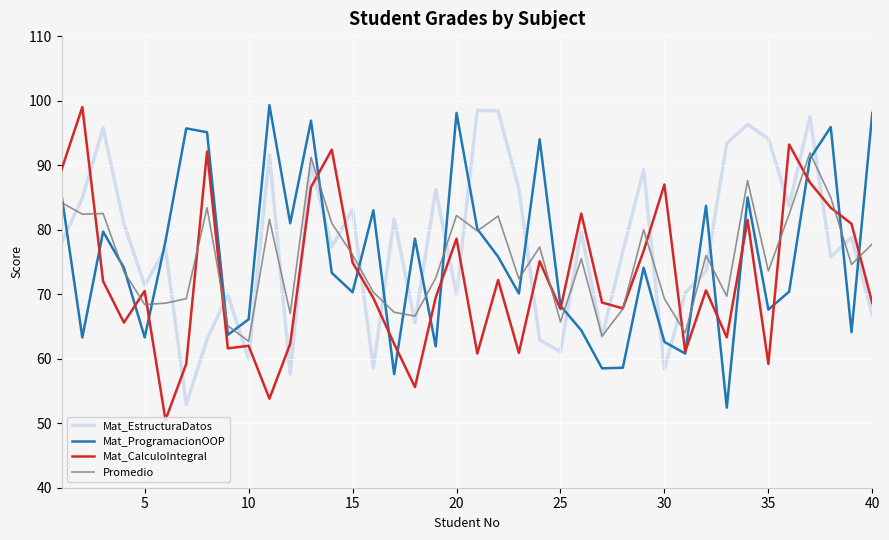

True or false: Mat_CalculoIntegral and Mat_EstructuraDatos cross at least once.

True